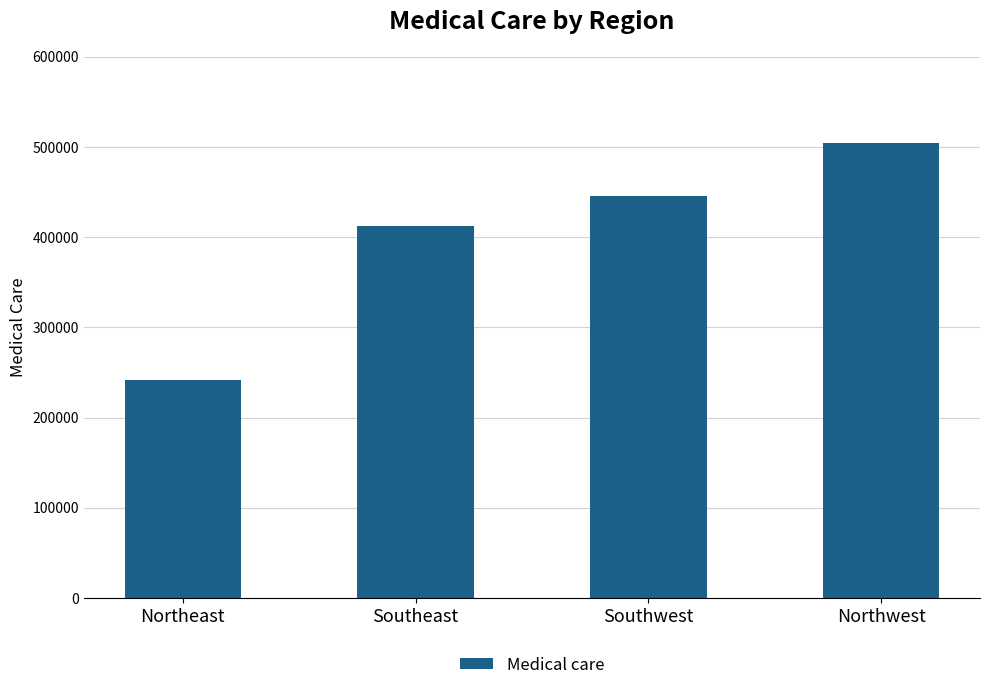

Rank the categories by value from highest to lowest.

Northwest, Southwest, Southeast, Northeast